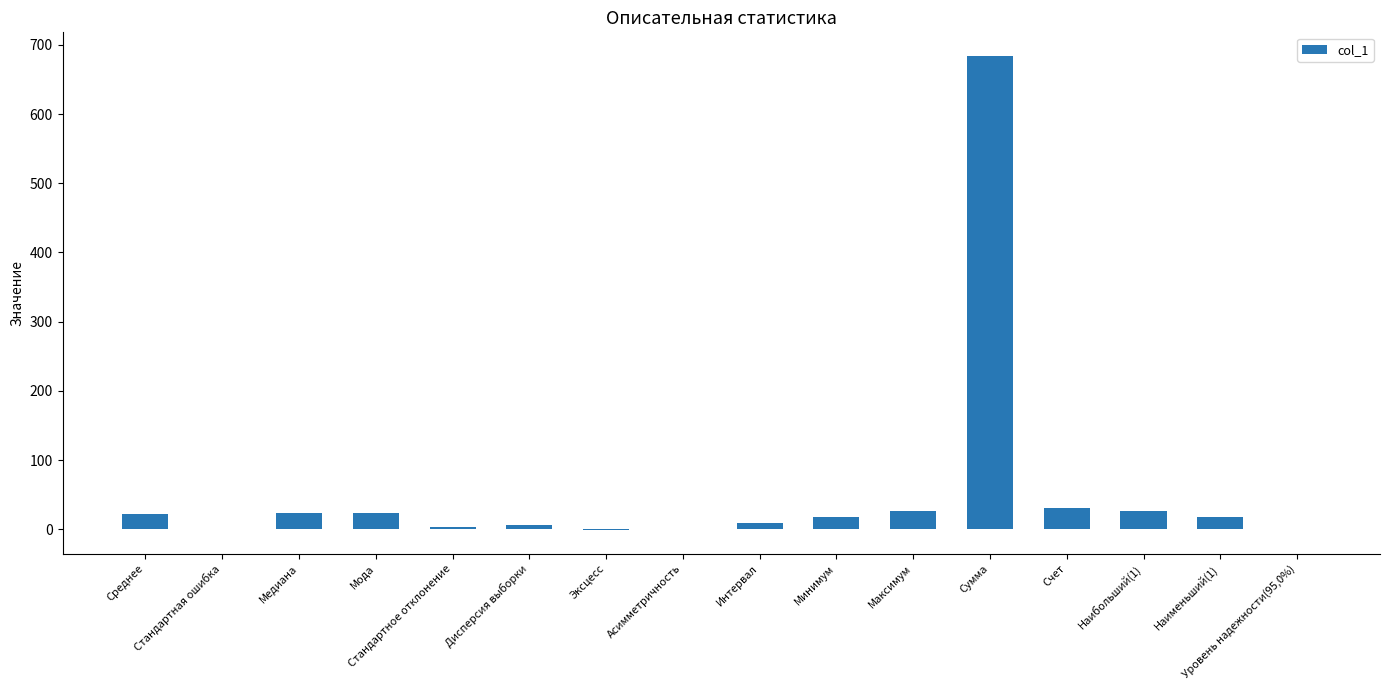

Count the number of categories in the chart.

16